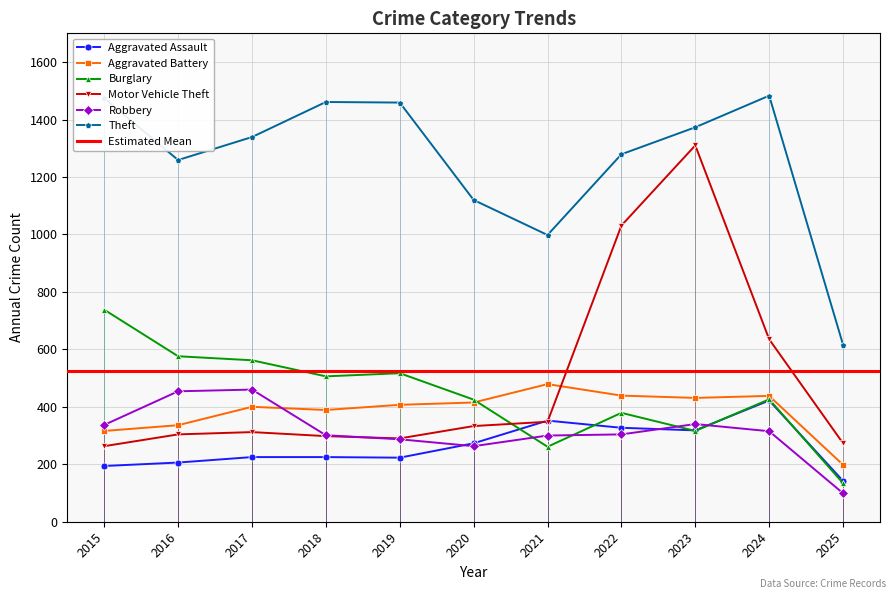

In Aggravated Battery, how many points are higher than both neighbors (excluding endpoints)?

3